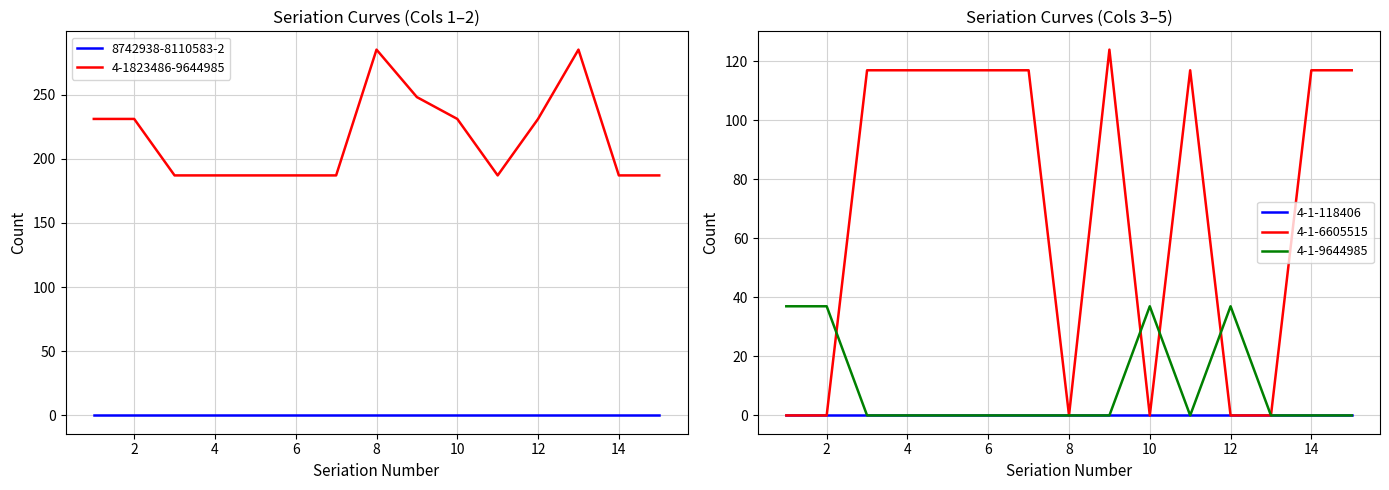

At which label does 4-1-6605515 first exceed 117?

9